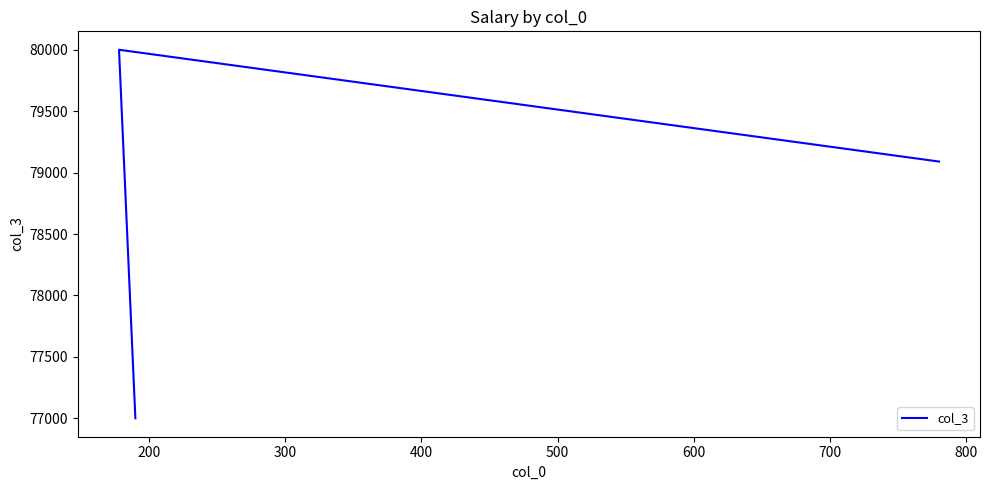

Approximately how many times larger is the value at 300 compared to 200?

1.0